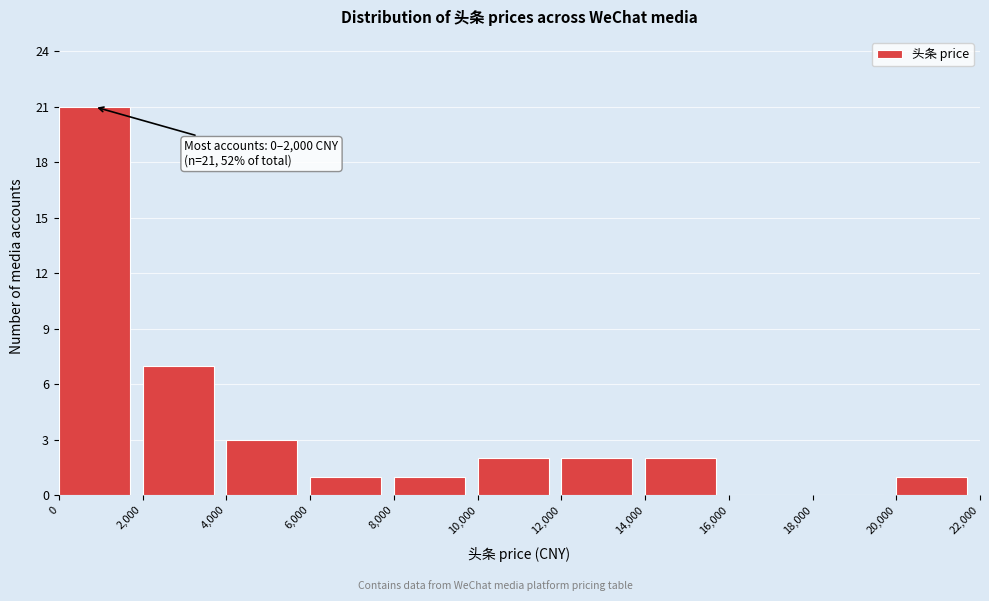

Which range on the x-axis has the tallest bar?

0 to 2,000